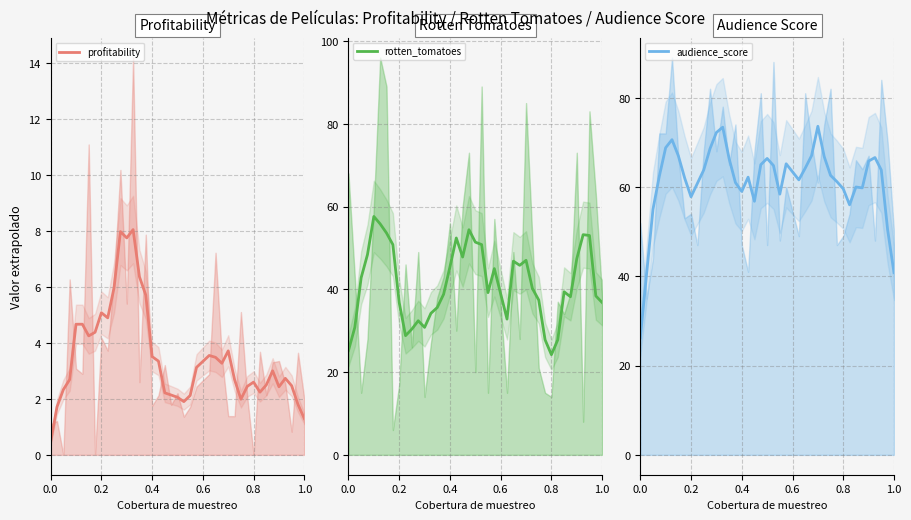

List the series in order of their overall mean, highest first.

audience_score, rotten_tomatoes, profitability